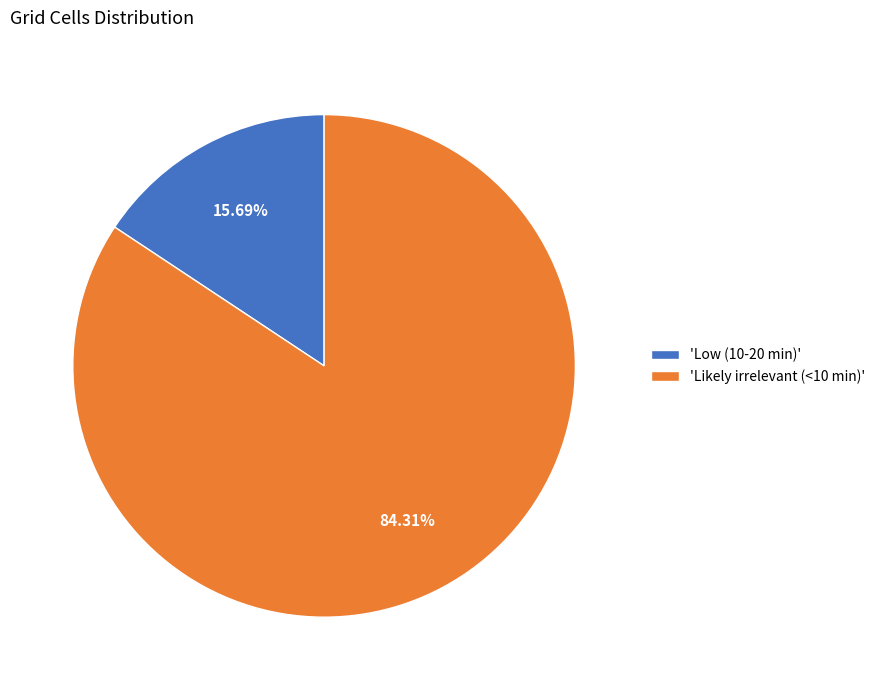

To the nearest percent, what is the average slice percentage?

50%